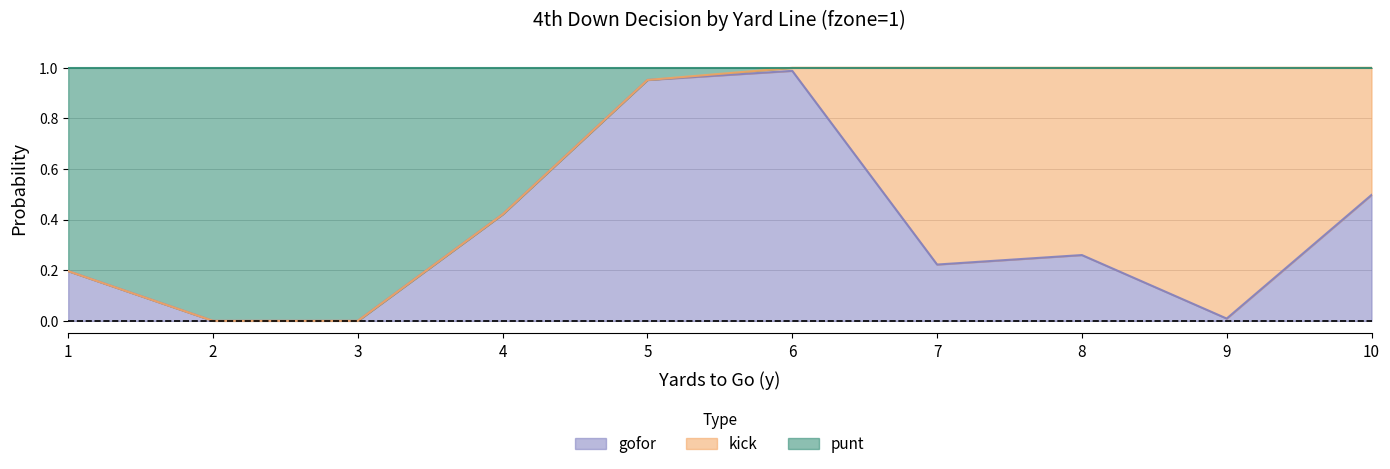

At which label does gofor reach its peak?

6